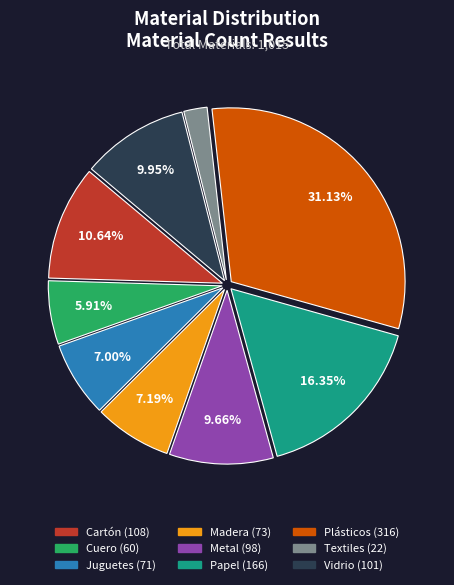

What is the total percentage of Juguetes and Plásticos?

38.1%